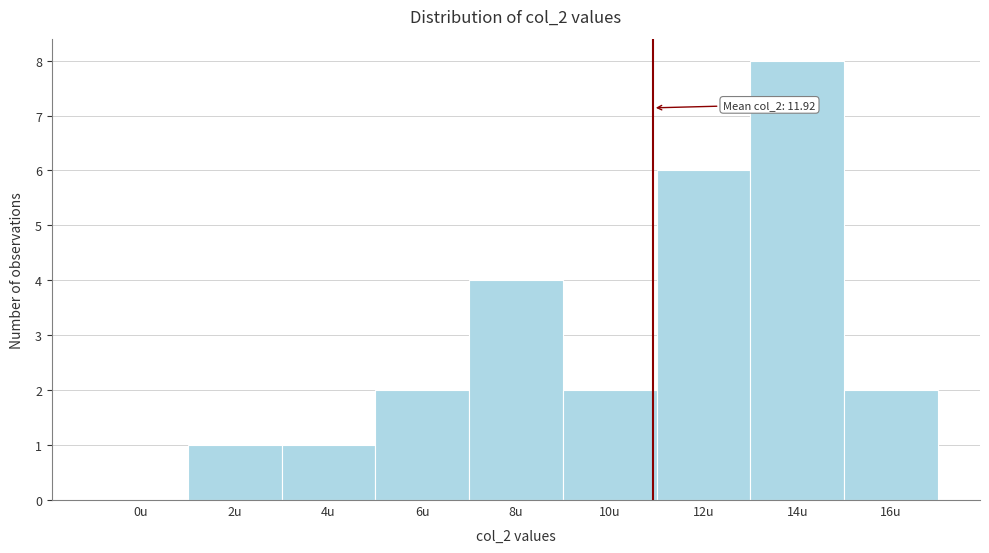

Reading left to right, extract all data points from this chart.

0u=0	2u=1	4u=1	6u=2	8u=4	10u=2	12u=6	14u=8	16u=2